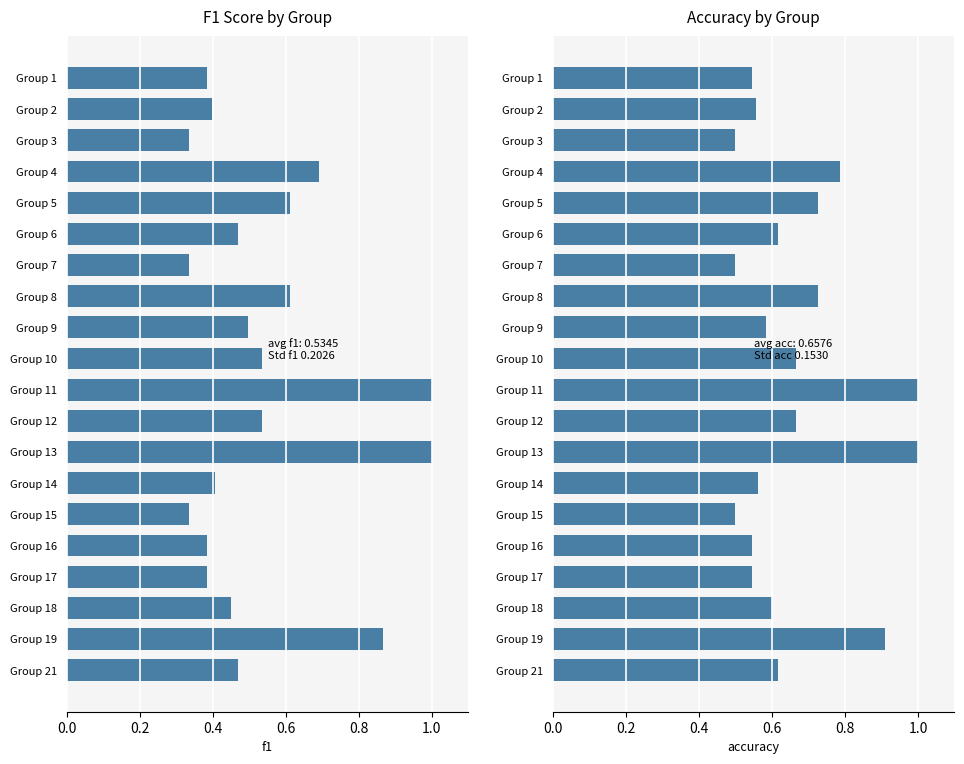

List the series in order of their peak value, highest first.

f1, accuracy